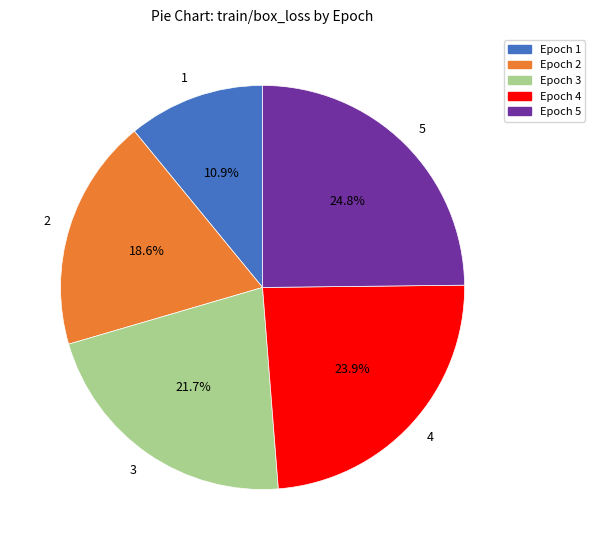

How many slices are in this pie chart?

5